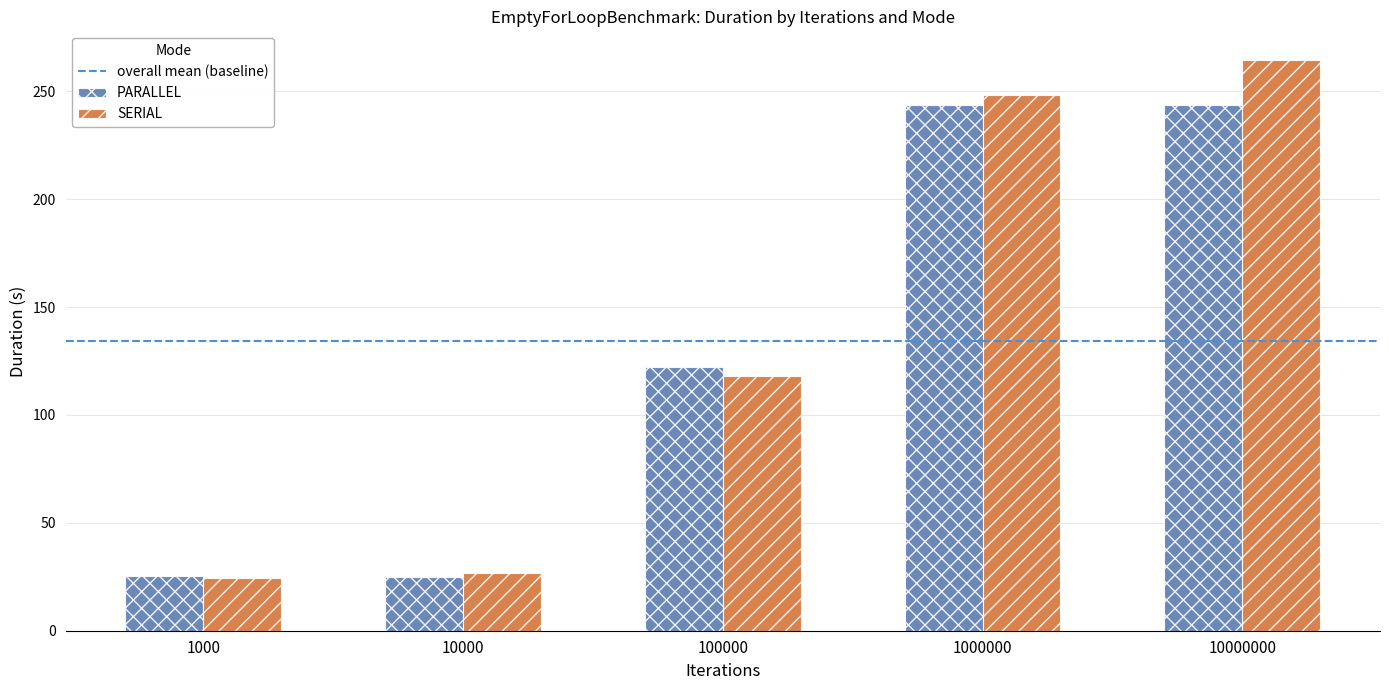

List the series in order of their peak value, lowest first.

PARALLEL, SERIAL